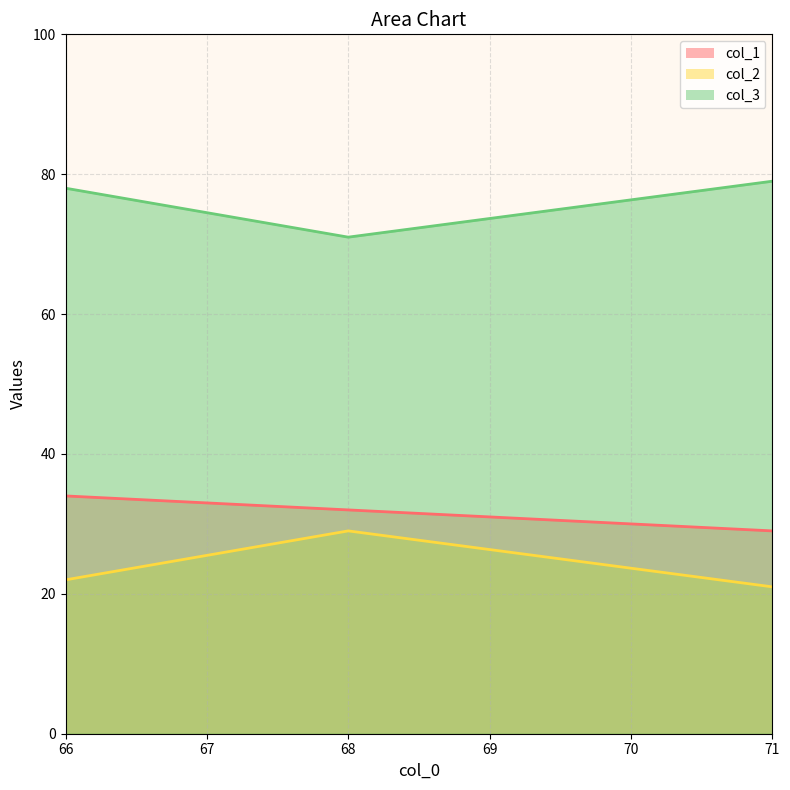

What is the total value across all series at 71?

129